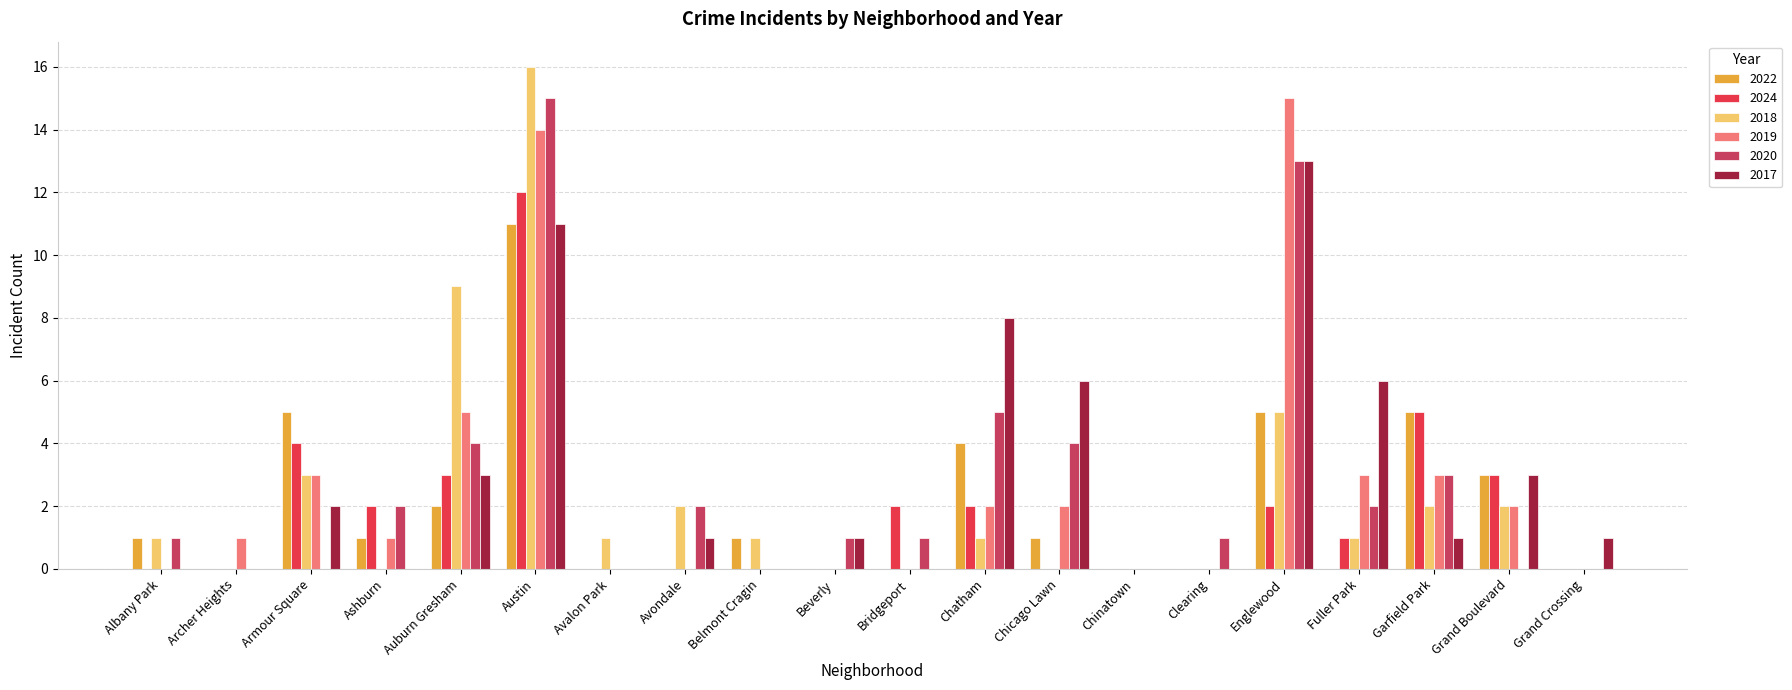

How many categories are shown in the chart?

20